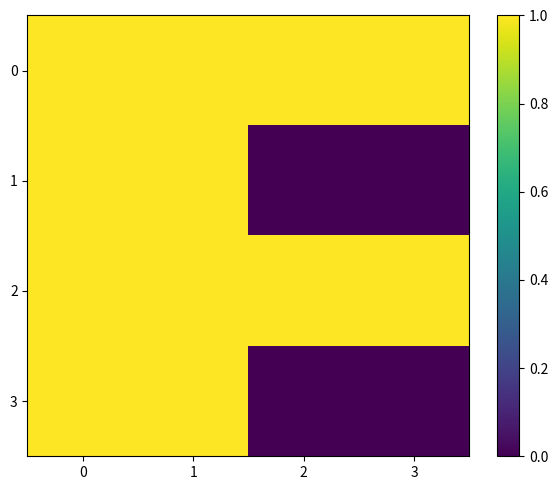

Reading left to right, transcribe all the data shown in this chart.

0: 0=1	1=1	2=1	3=1
1: 0=1	1=1	2=0	3=0
2: 0=1	1=1	2=1	3=1
3: 0=1	1=1	2=0	3=0